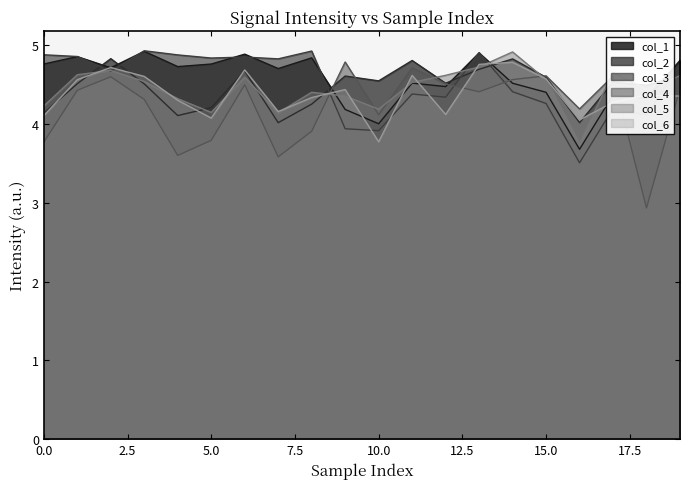

Which category has the highest value across all series?

3